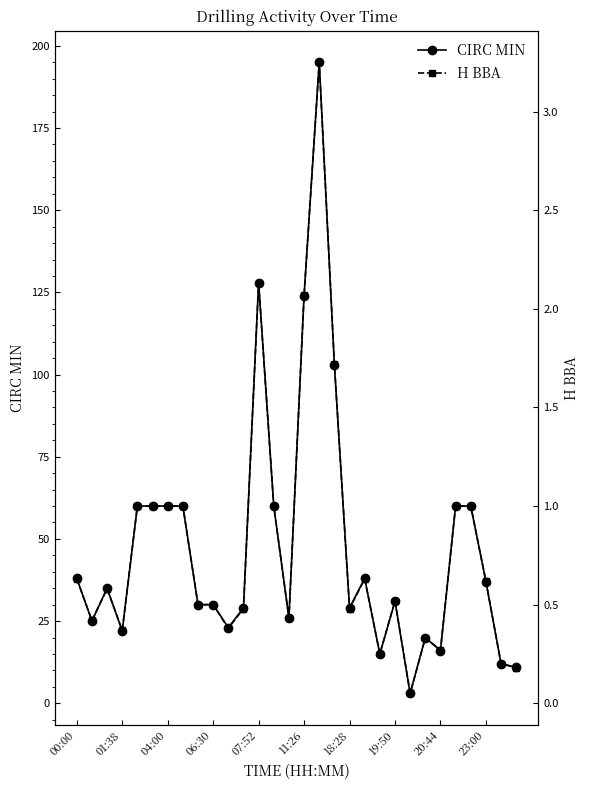

How many distinct data groups are displayed?

2